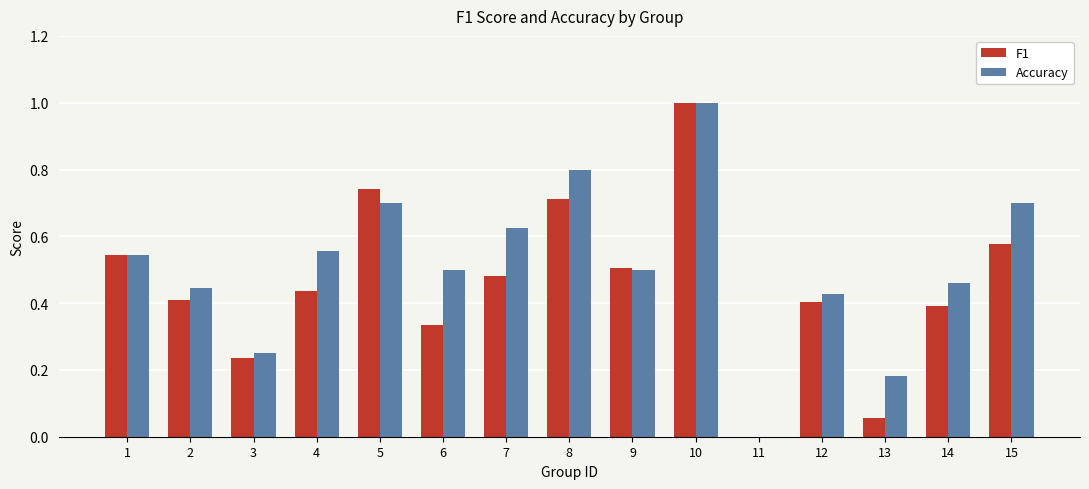

The value of Accuracy at 12 is 0.4. True or false?

True